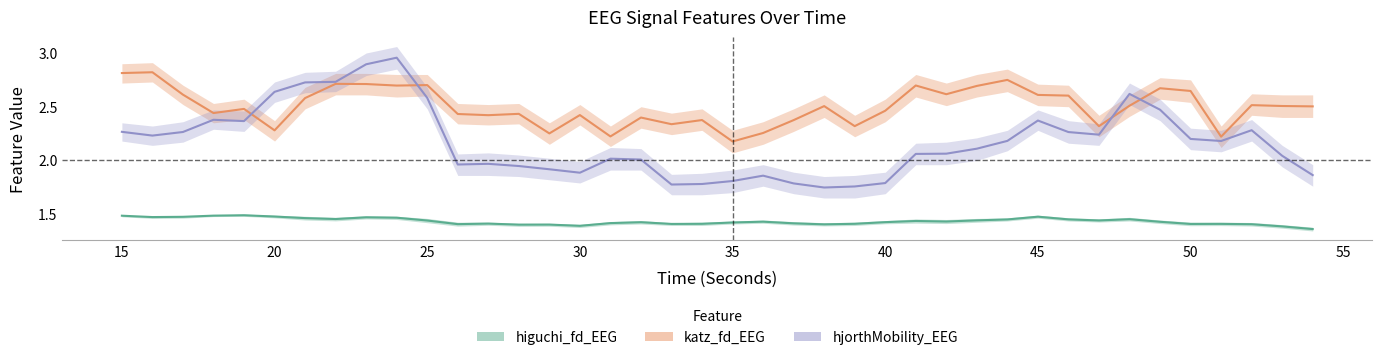

What is the difference between the highest and lowest values at 33?

0.9